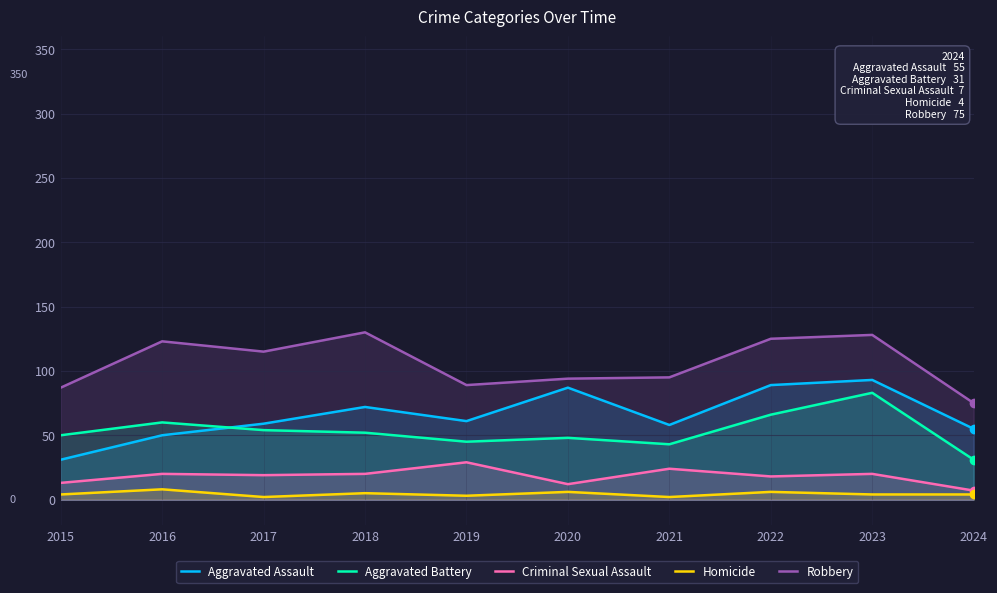

What value does the Homicide series have at 2022?

6